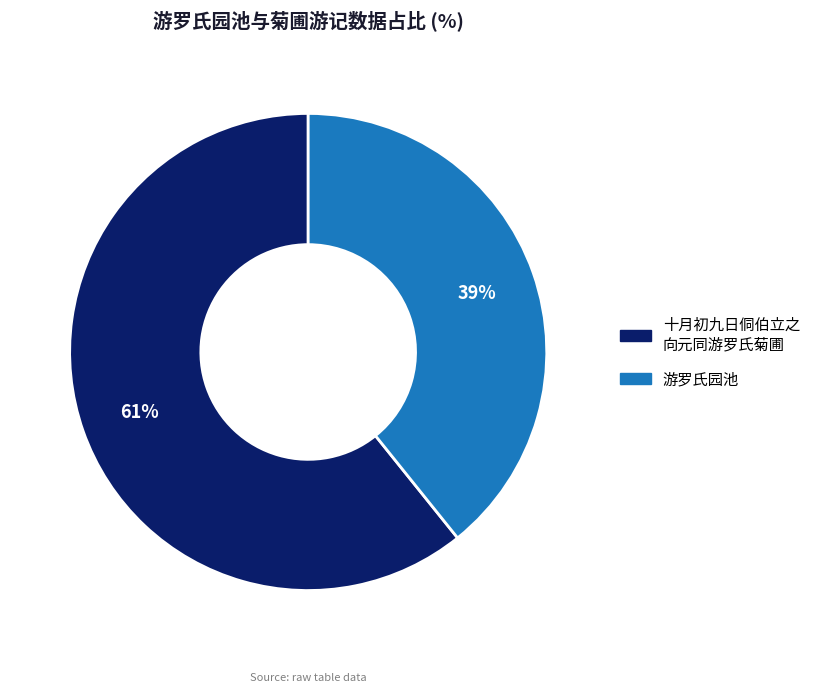

To the nearest percent, what is the average slice percentage?

50%